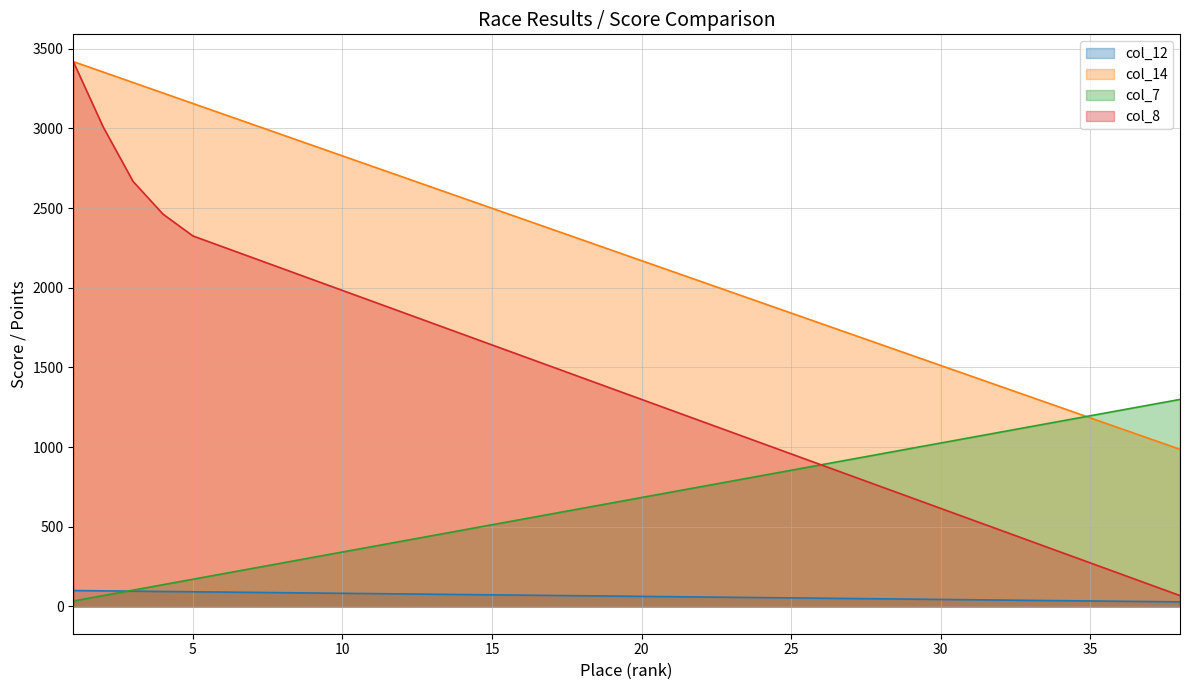

At how many categories does at least one series exceed 707?

38